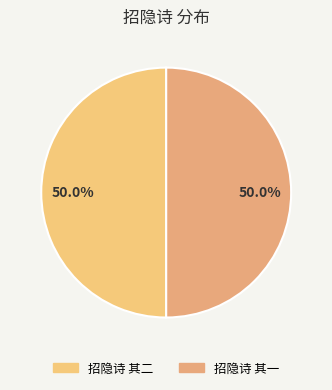

To the nearest percent, what is the combined percentage of 招隐诗 其二 and 招隐诗 其一?

100%